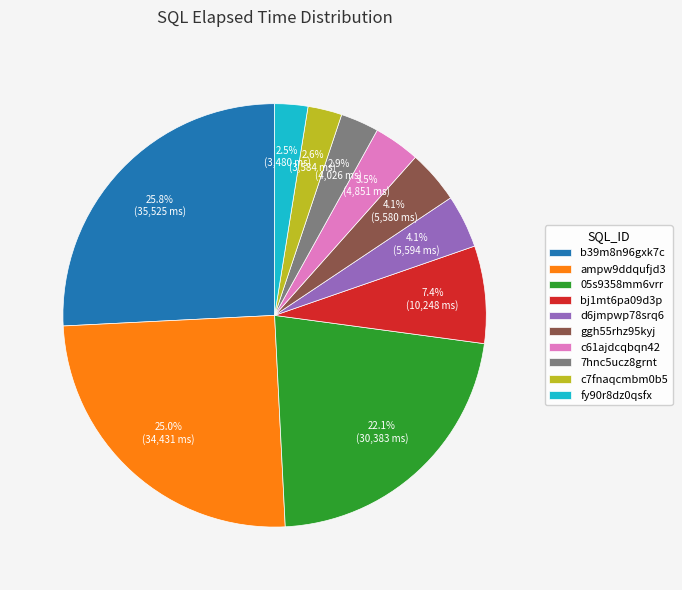

Does ampw9ddqufjd3 account for over 50% of the chart?

No